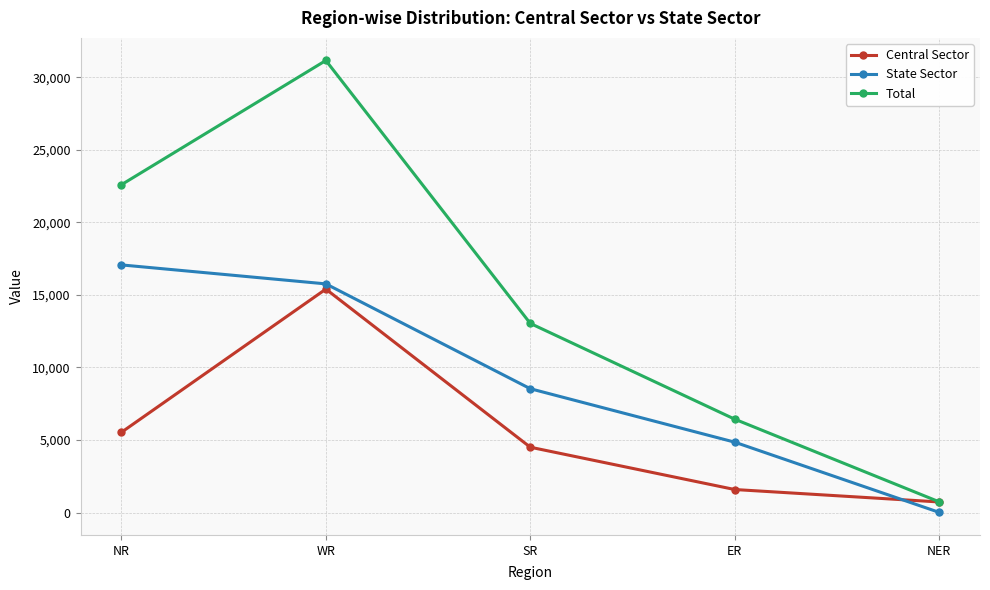

What is the label of the 1st point from the right?

NER